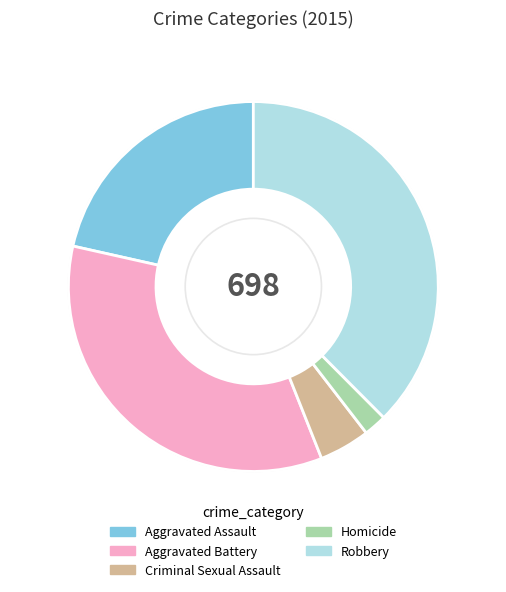

Which slice is the largest?

Robbery